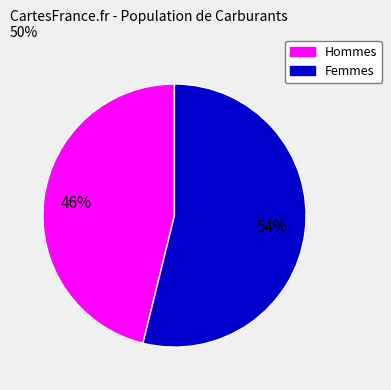

Rank the categories by value from highest to lowest.

Femmes, Hommes